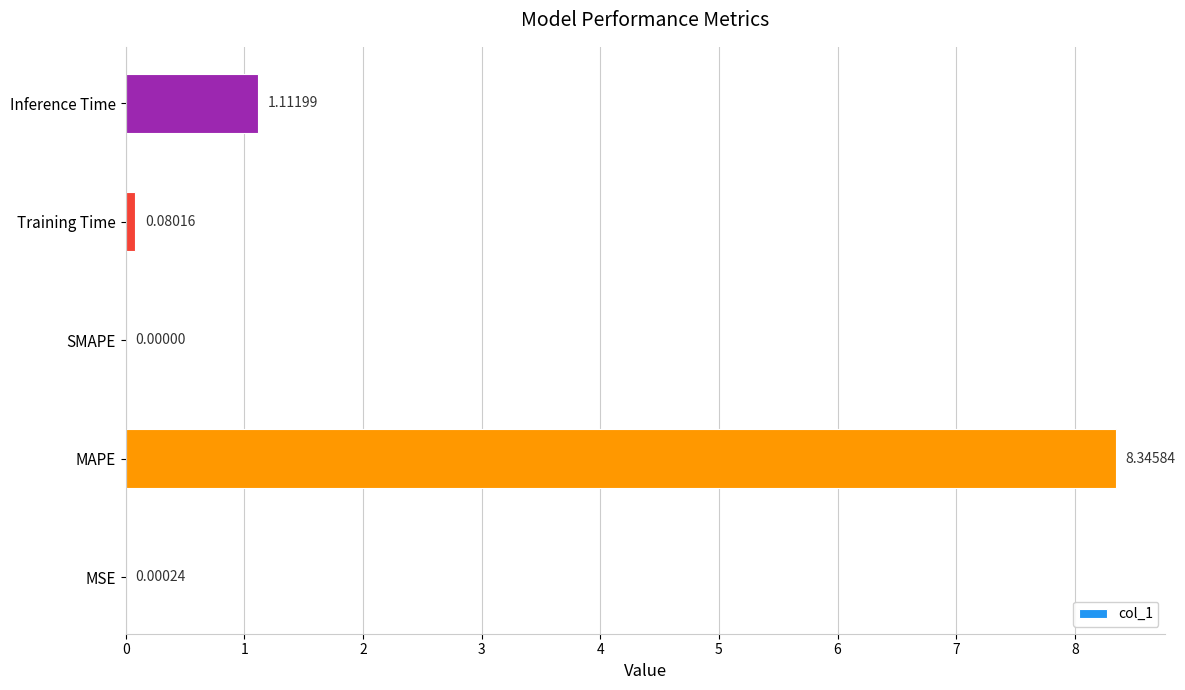

Which category has the highest value across all series?

MAPE